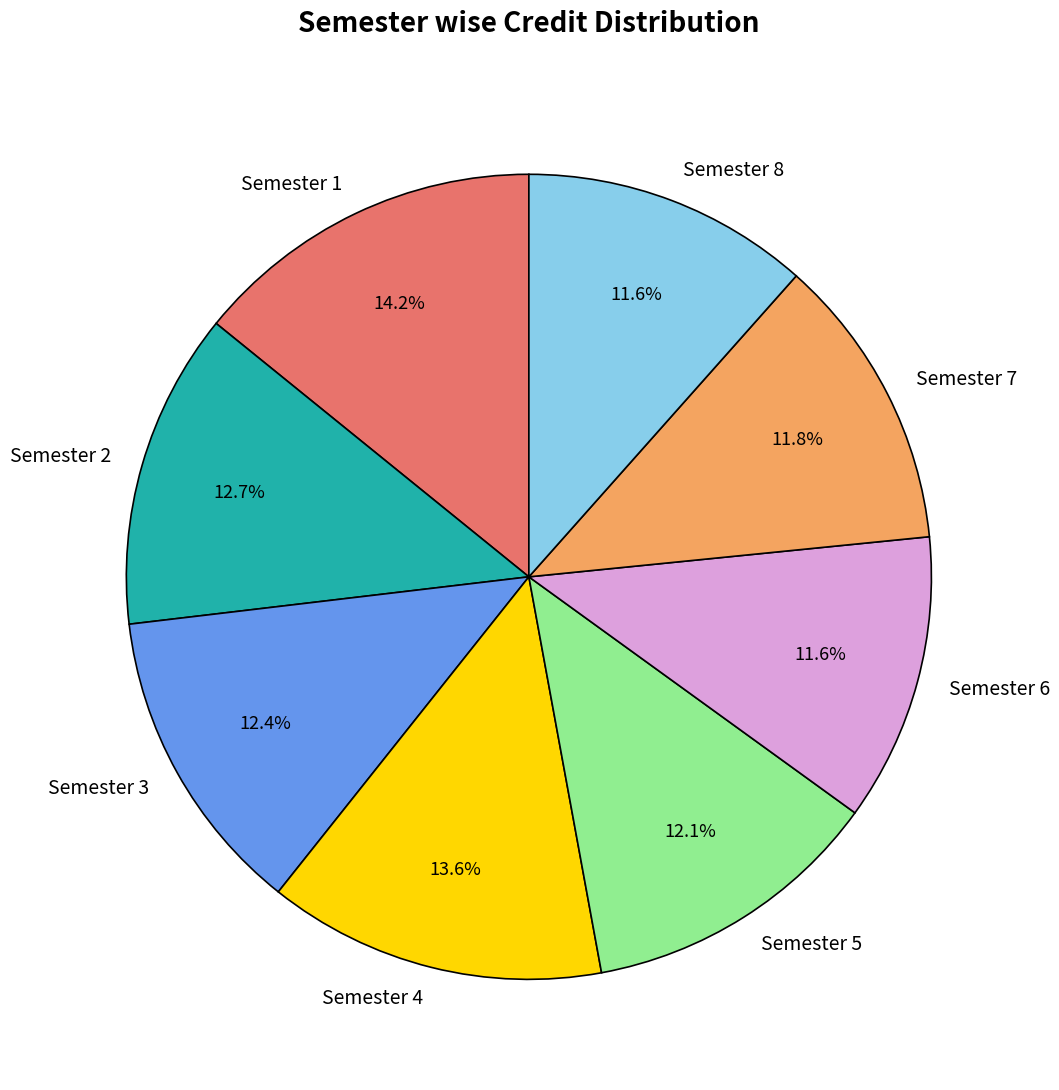

Is Semester 1 the majority of the pie?

No